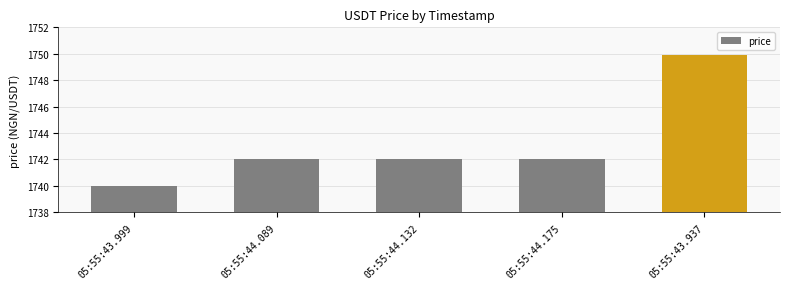

What is the change in value from 05:55:43.999 to 05:55:44.132?

+2.0